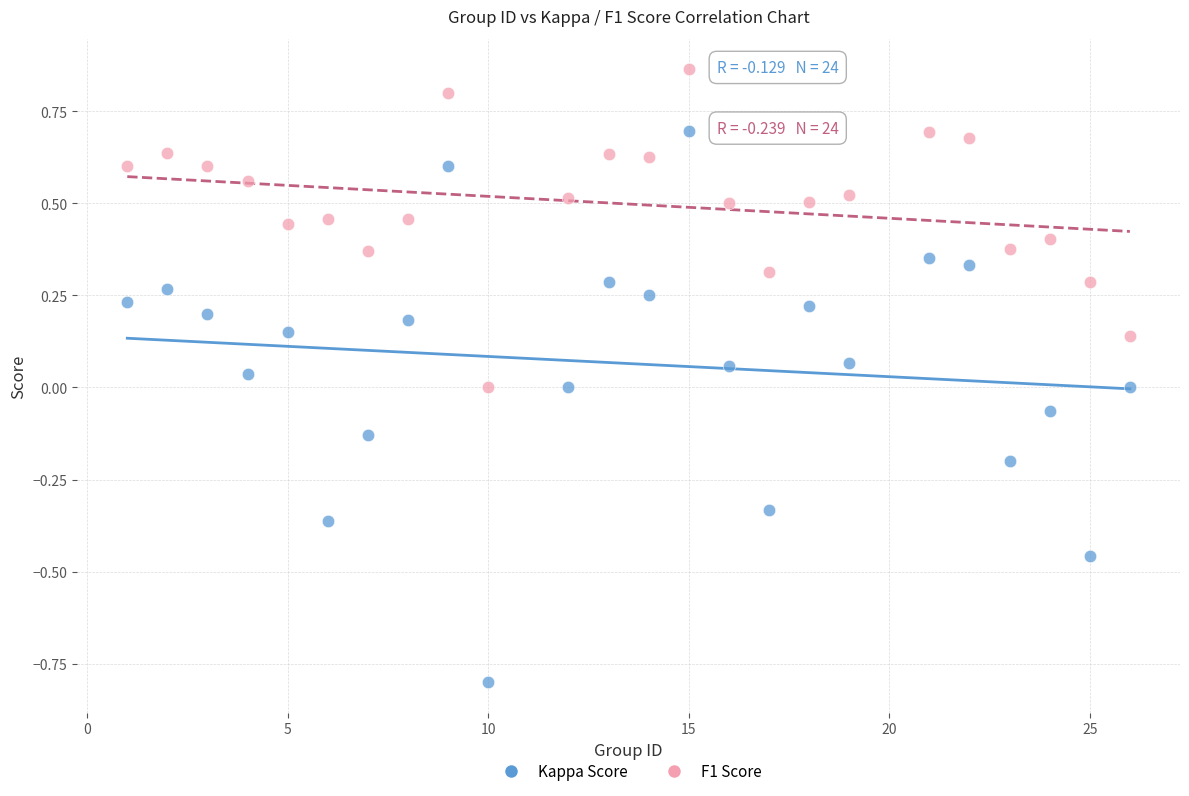

Across all data points, what is the range of Y values (max minus min)?

1.7